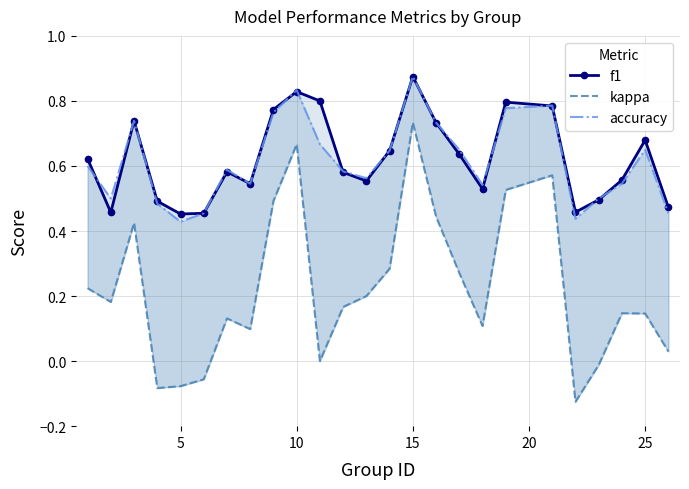

What is the average value of the f1 series?

0.6